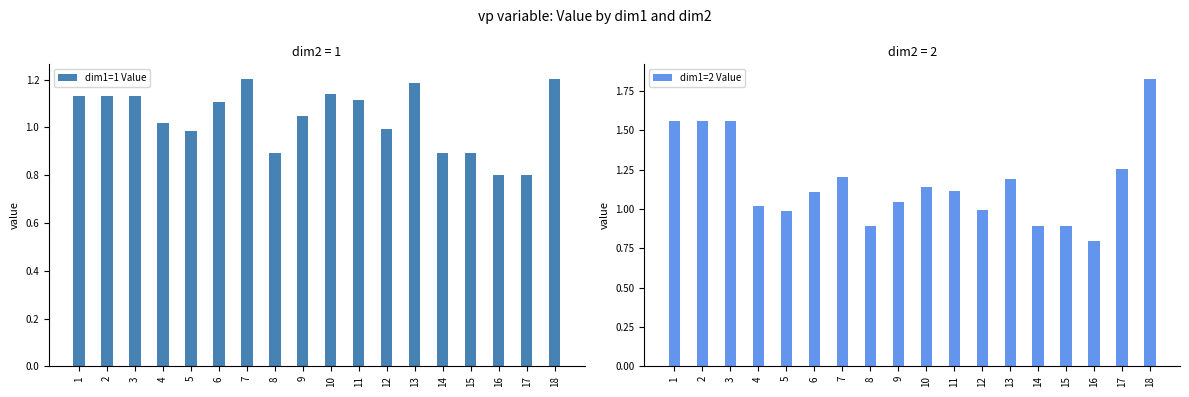

Reading left to right, what are all the values shown in this chart?

dim1=1 Value: 1.1	1.1	1.1	1.0	1.0	1.1	1.2	0.9	1.0	1.1	1.1	1.0	1.2	0.9	0.9	0.8	0.8	1.2
dim1=2 Value: 1.6	1.6	1.6	1.0	1.0	1.1	1.2	0.9	1.0	1.1	1.1	1.0	1.2	0.9	0.9	0.8	1.3	1.8